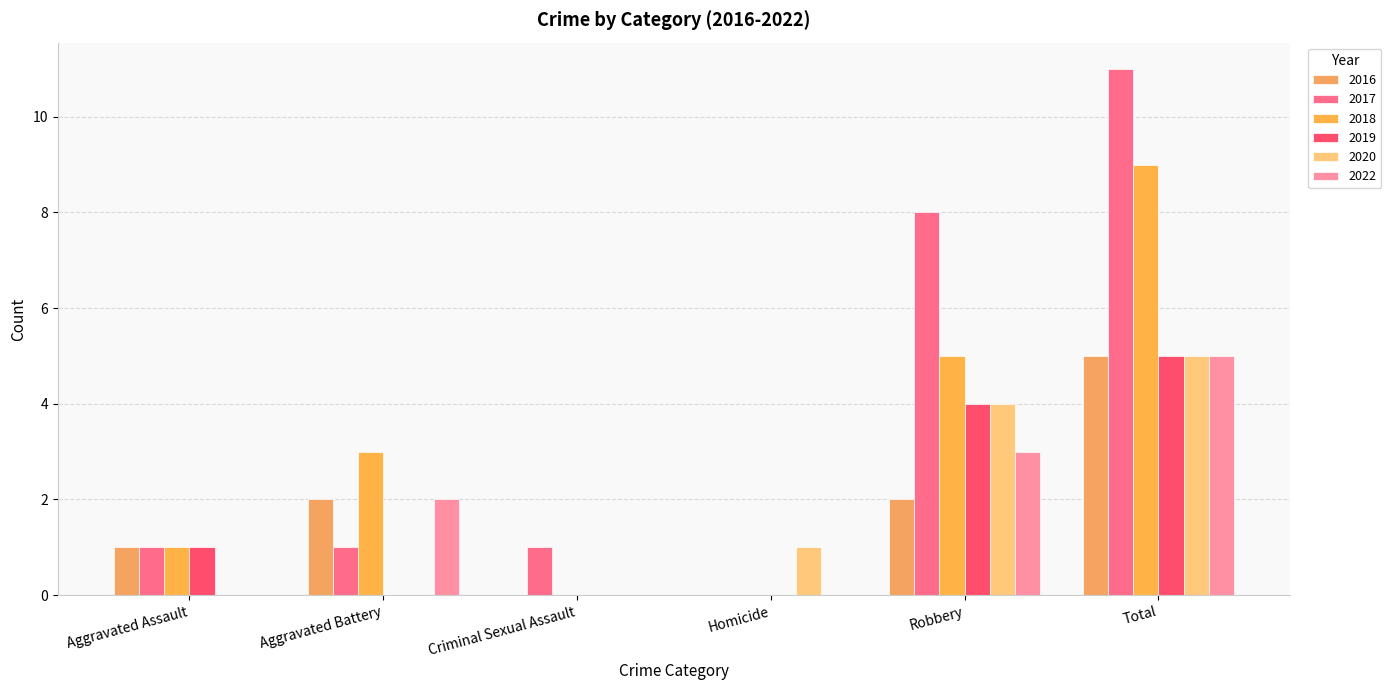

The 2016 series shows 2 at Homicide. True or false?

False